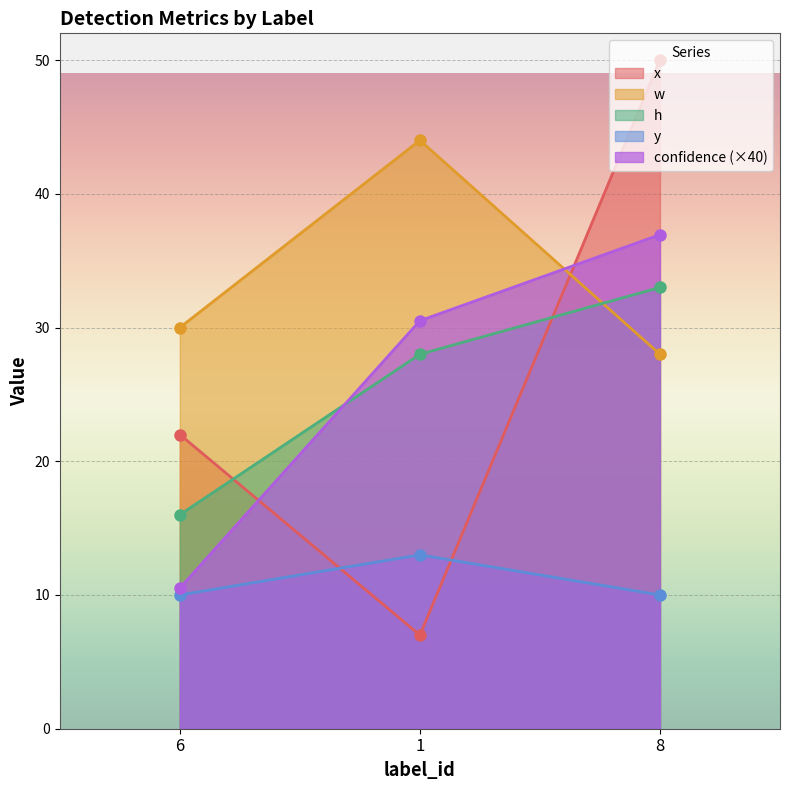

True or false: confidence has a value of 62.5 at 8.

False